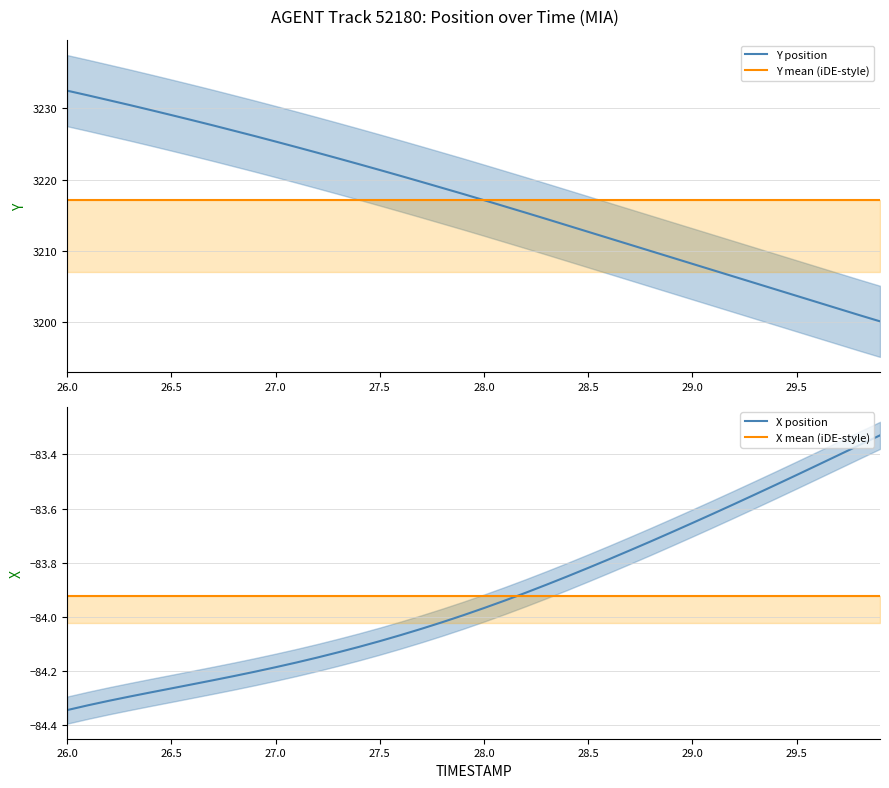

What are all the series names shown in the legend?

Y position, Y mean (iDE-style), X position, X mean (iDE-style)